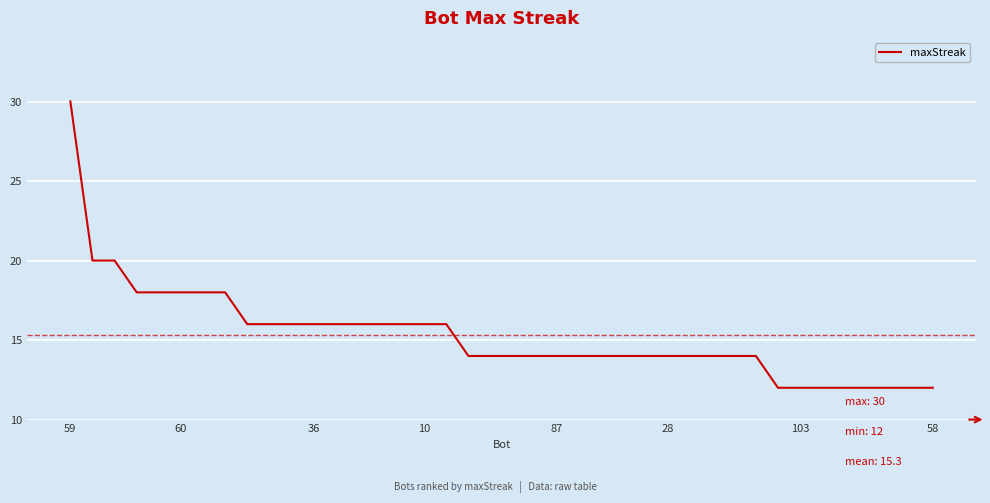

Reading right to left, what are all the values shown in this chart?

12	12	12	12	12	12	12	12	14	14	14	14	14	14	14	14	14	14	14	14	14	14	16	16	16	16	16	16	16	16	16	16	18	18	18	18	18	20	20	30